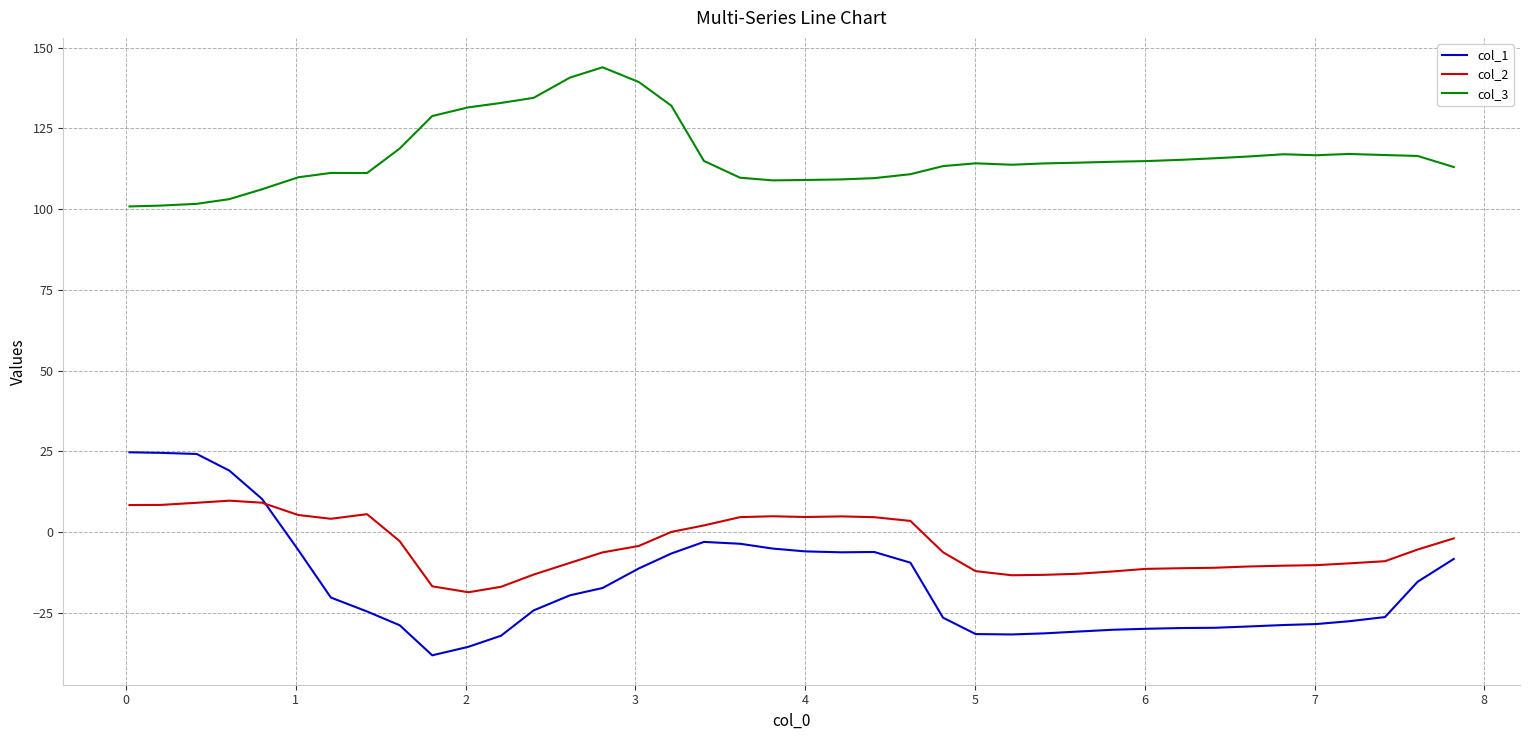

Which series has the largest range (max minus min)?

col_1